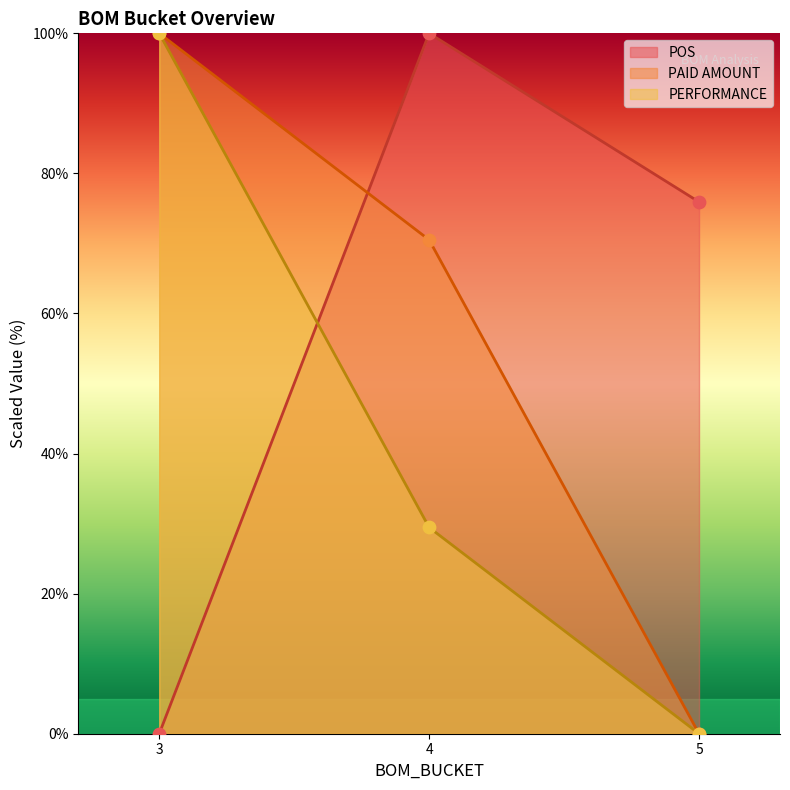

Which series contains the highest Y value?

POS